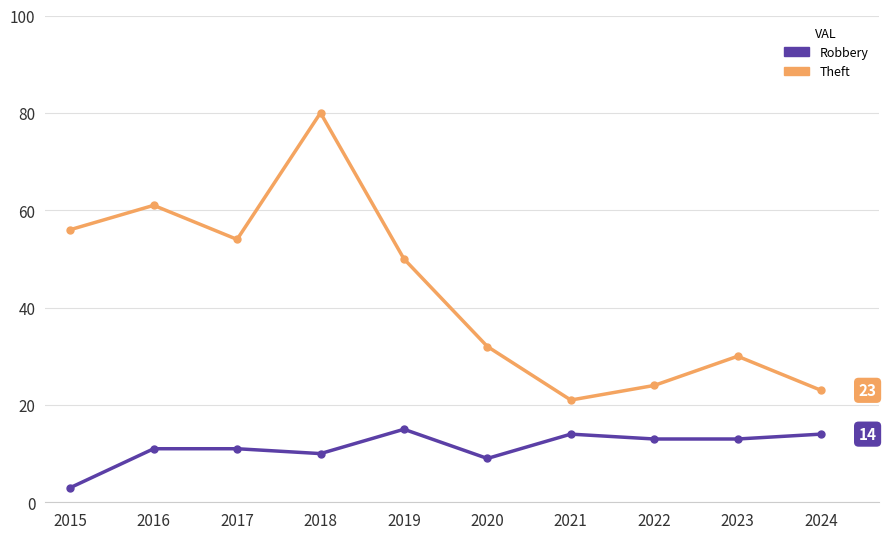

What are all the series names shown in the legend?

Robbery, Theft